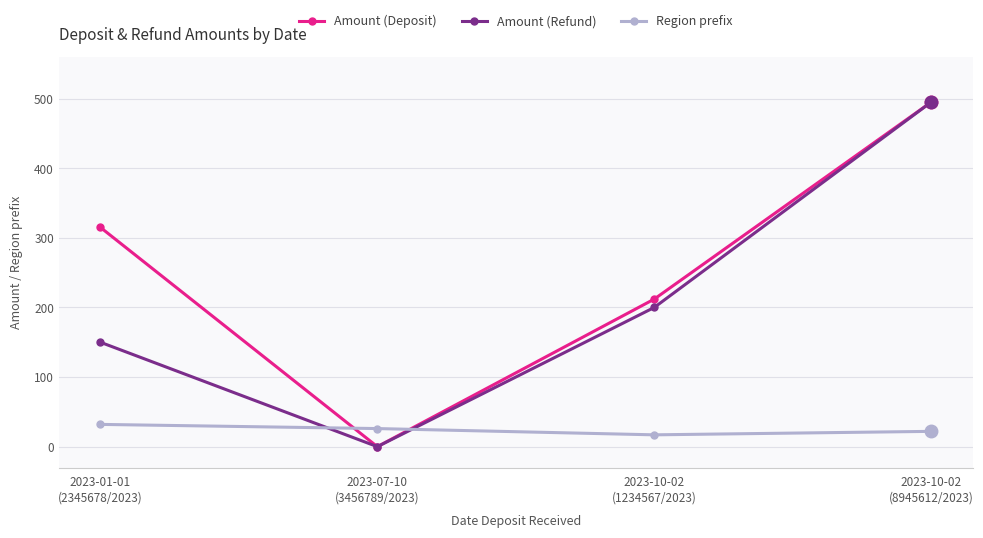

Which category has the lowest value across all series?

2023-07-10
(3456789/2023)